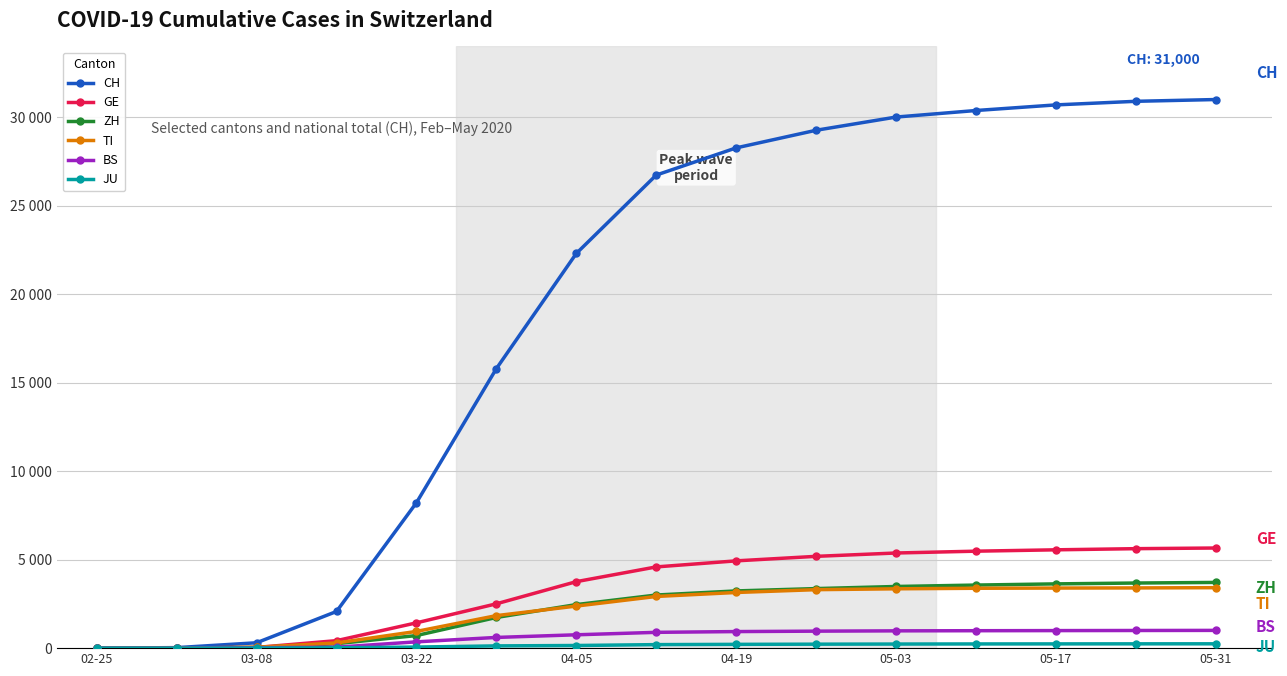

Reading left to right, list all the values displayed in this chart.

CH: 0	29	303	2072	8217	15796	22303	26732	28268	29264	30010	30380	30697	30900	31000
GE: 0	9	40	423	1430	2505	3757	4590	4932	5187	5376	5479	5556	5621	5658
ZH: 0	7	40	250	711	1733	2461	3001	3233	3365	3484	3564	3631	3679	3713
TI: 0	2	49	293	945	1837	2377	2920	3145	3304	3353	3383	3395	3403	3417
BS: 0	1	24	54	356	605	754	893	936	960	977	985	991	997	1003
JU: 0	1	5	19	61	127	149	199	214	224	231	237	240	243	245